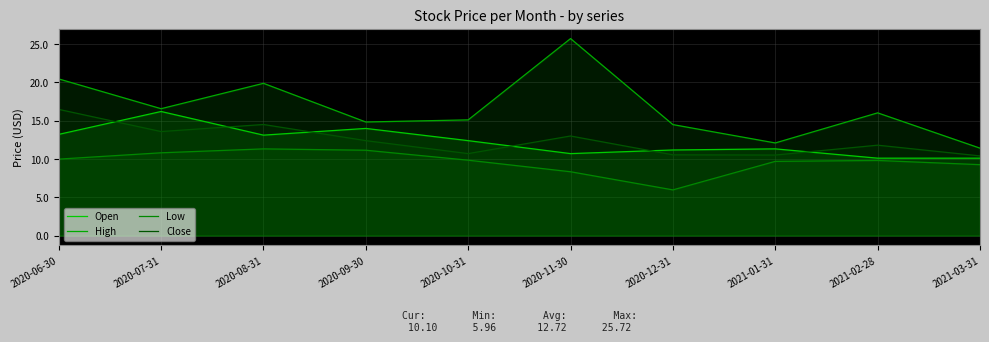

At 2020-10-31, list the series in order from largest to smallest.

High, Open, Close, Low